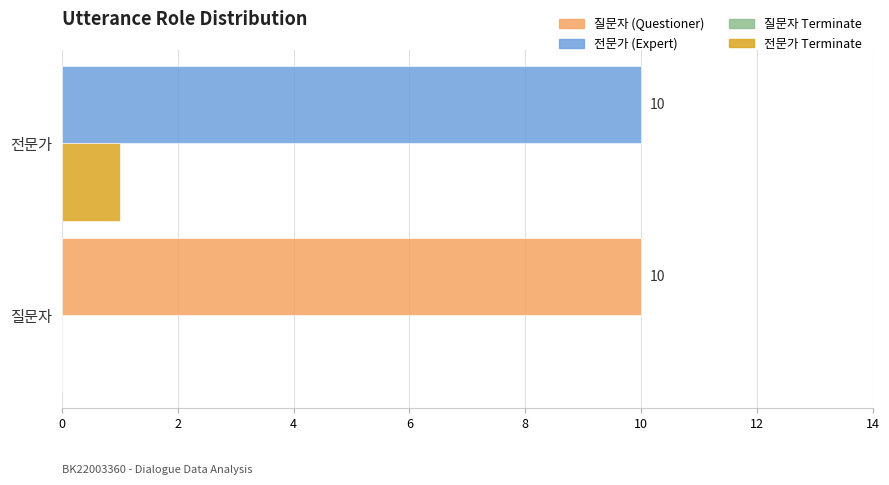

What is the total value across all series at 질문자?

10